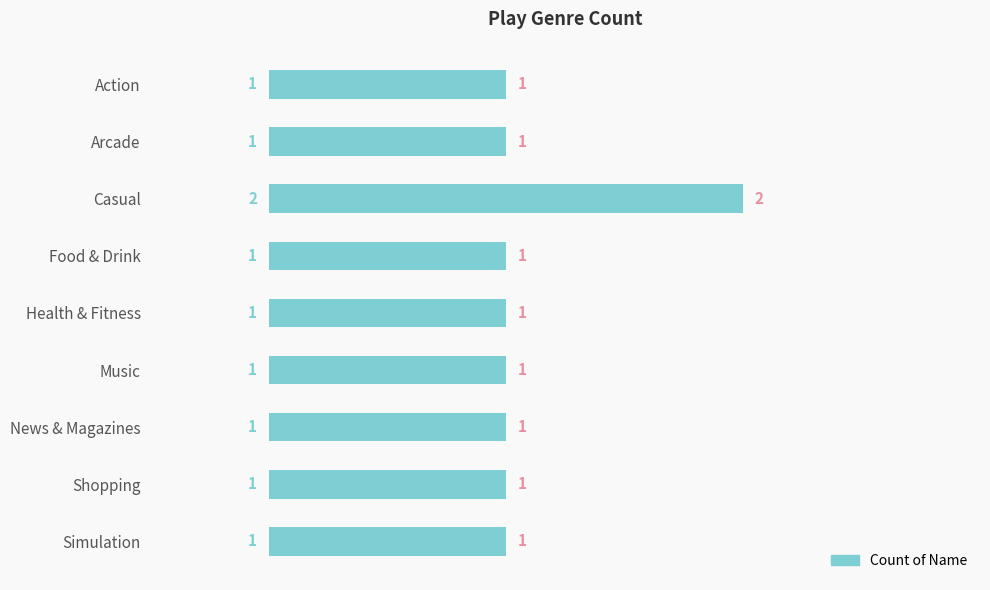

Count the number of data series in this chart.

1